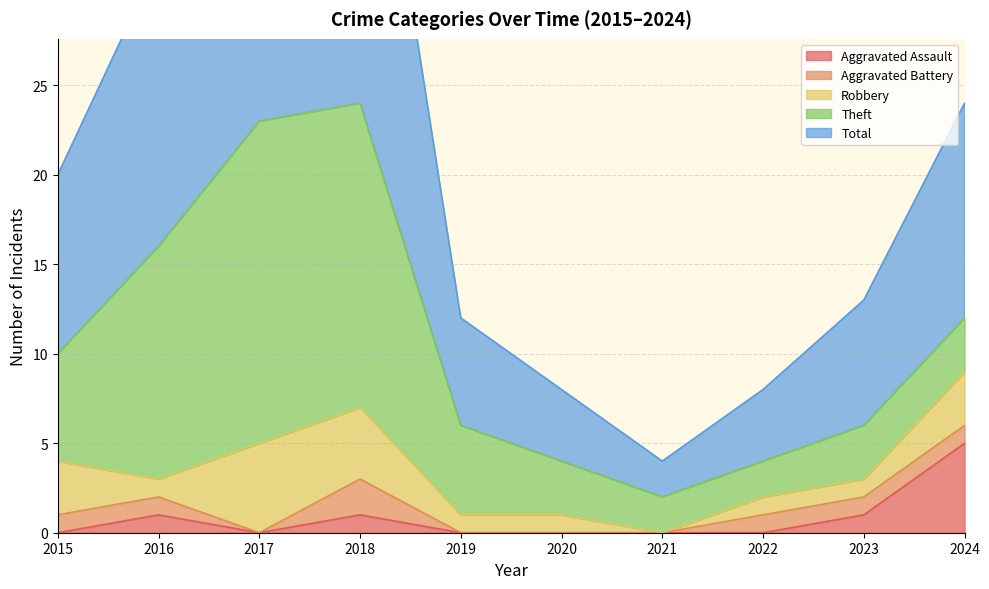

Rank the series at 2022 from highest to lowest value.

Total, Theft, Aggravated Battery, Robbery, Aggravated Assault